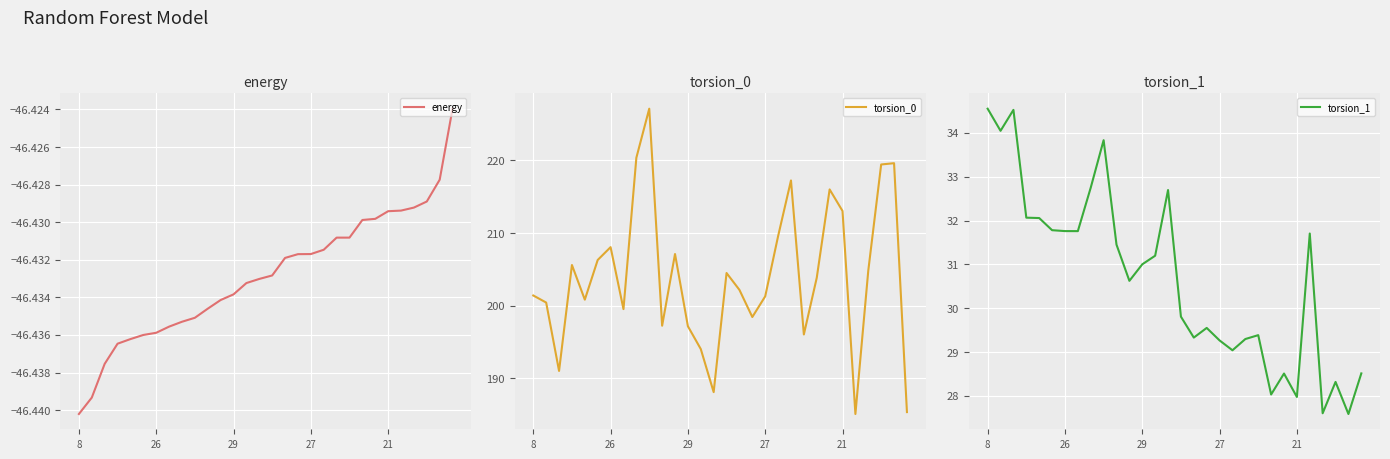

What is the total value across all series at 28?

200.8